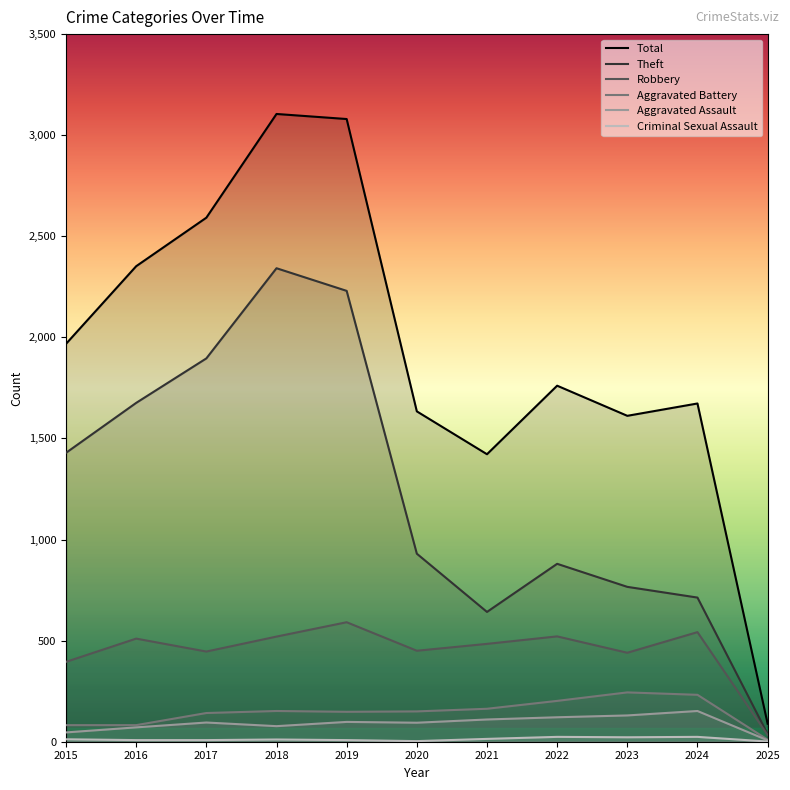

At which label does Total reach its peak?

2018